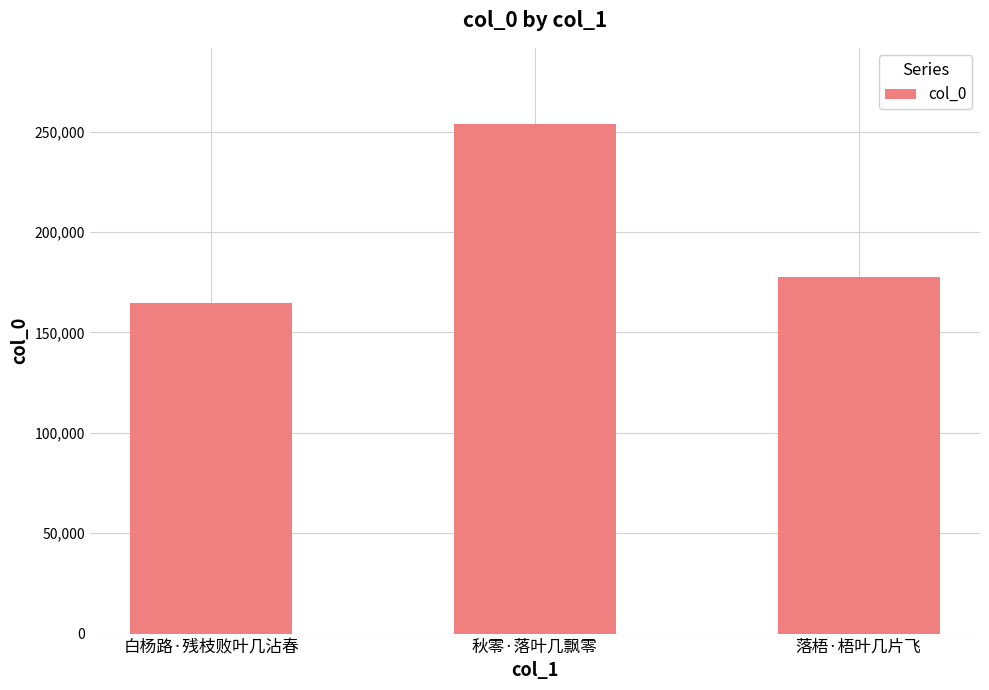

At which category does the chart reach its minimum across all series?

白杨路·残枝败叶几沾春